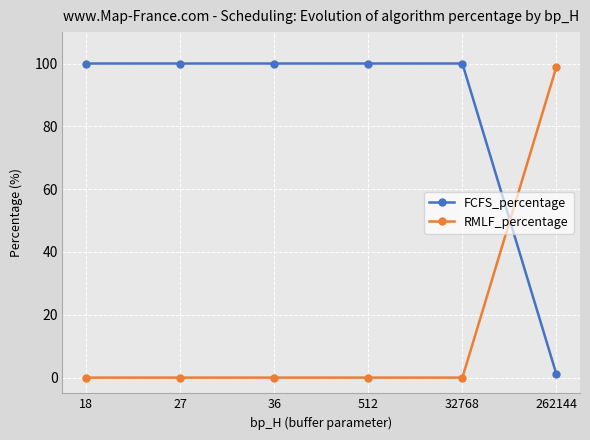

True or false: FCFS_percentage has a value of 142 at 27.

False